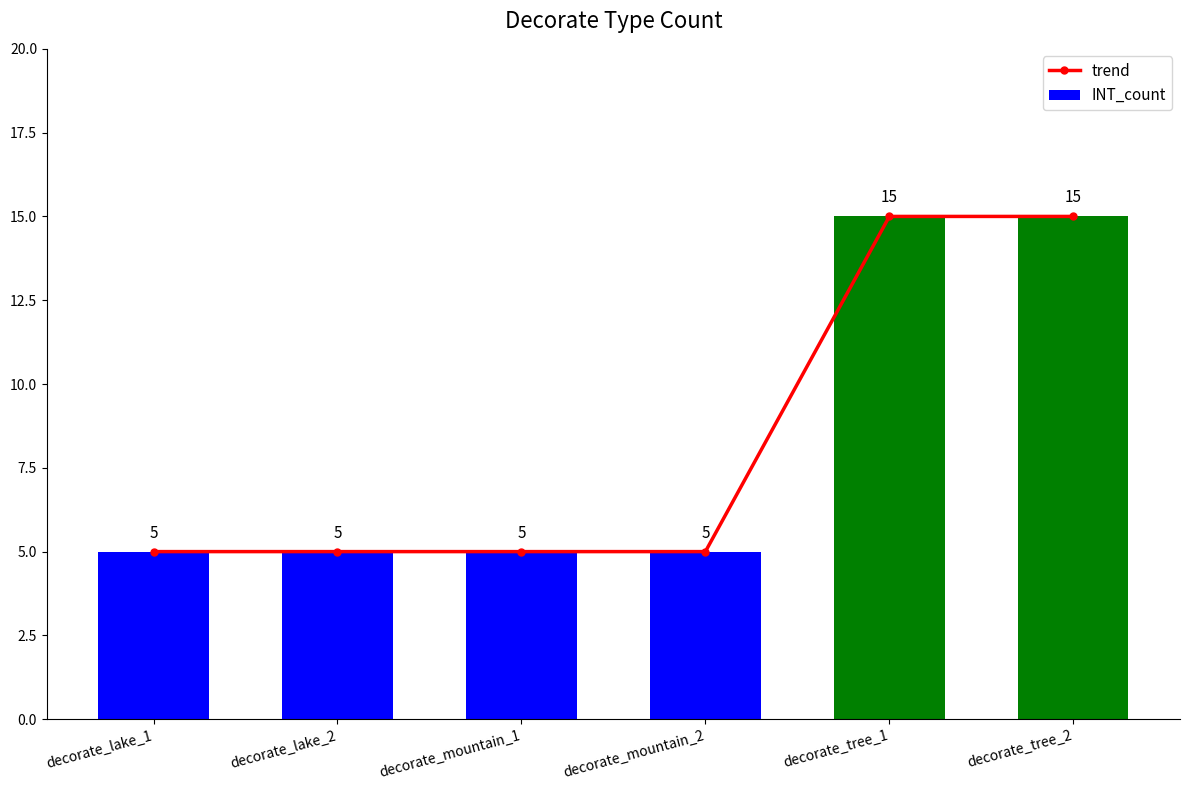

Which series has the widest spread of values?

trend